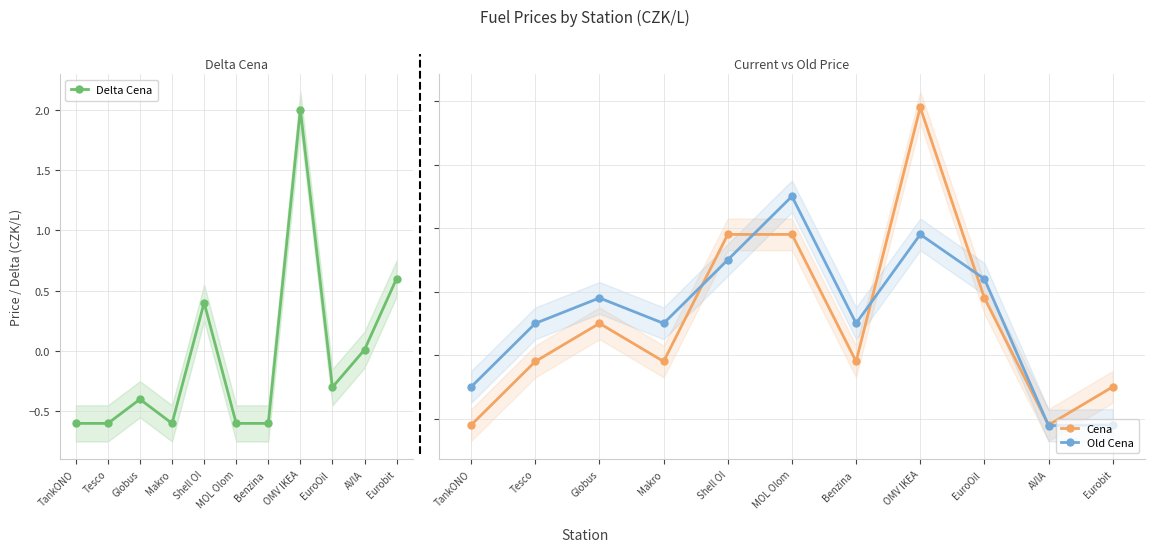

What is the difference between the maximum and minimum values in the Old Cena series?

3.6